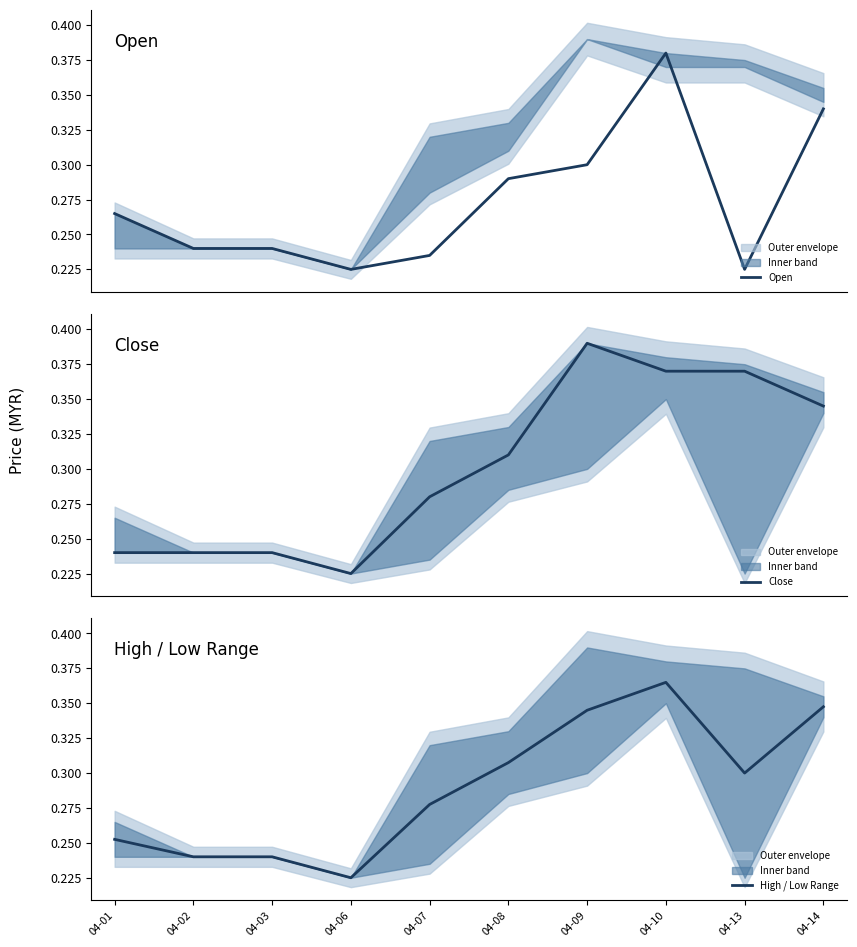

What are all the series names shown in the legend?

Open, Close, High / Low Range